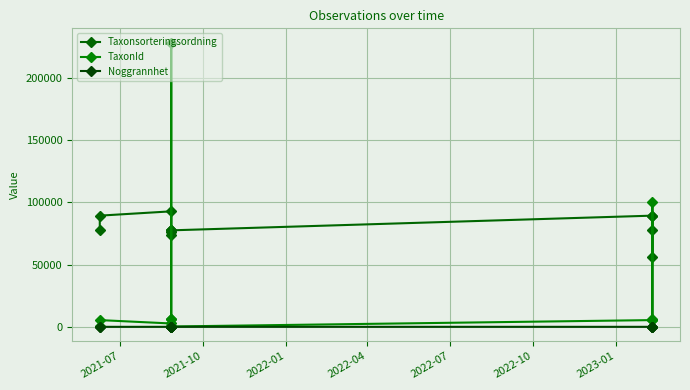

Reading right to left, what are all the values shown in this chart?

Taxonsorteringsordning: 89410	77506	56395	89410	77590	76490	73693	77590	77506	92870	89410	77590
TaxonId: 5432	6425	100109	5432	283	228579	6440	283	6425	2697	5432	283
Noggrannhet: 10	10	10	10	25	25	25	5	5	10	10	10